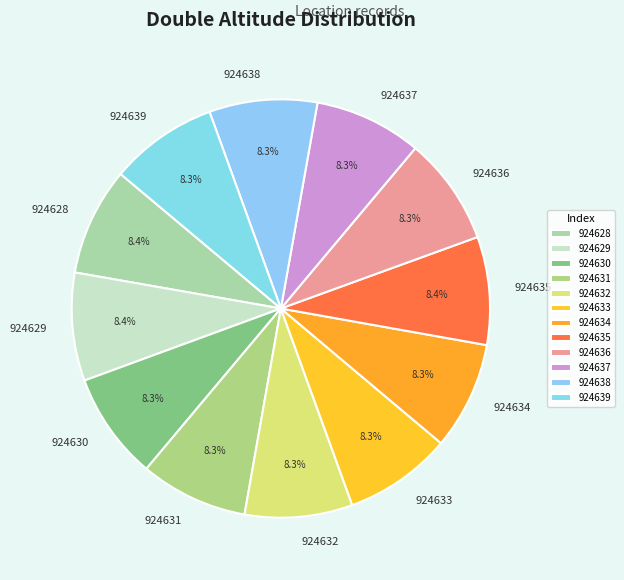

How much of the chart is everything except 924632?

91.7%